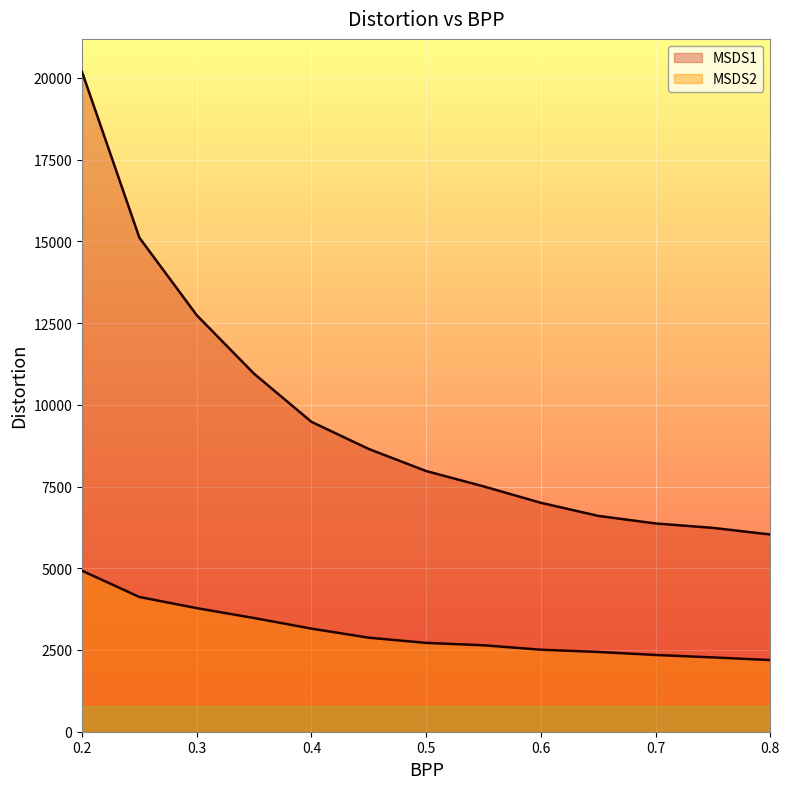

True or false: MSDS2 and MSDS1 cross at least once.

False